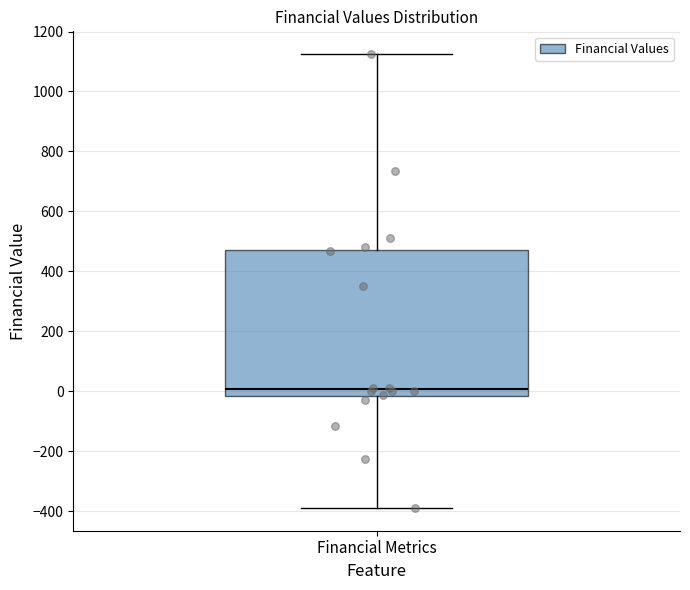

Where does the median line of the box for Financial Metrics sit on the y-axis? The values are not printed on the chart, so give them approximately, as read against the axis.

0